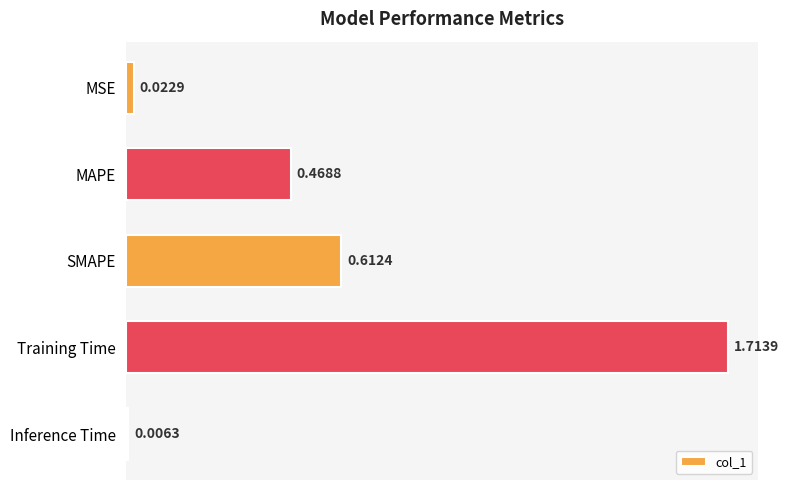

Which label corresponds to the largest value in the chart?

Training Time